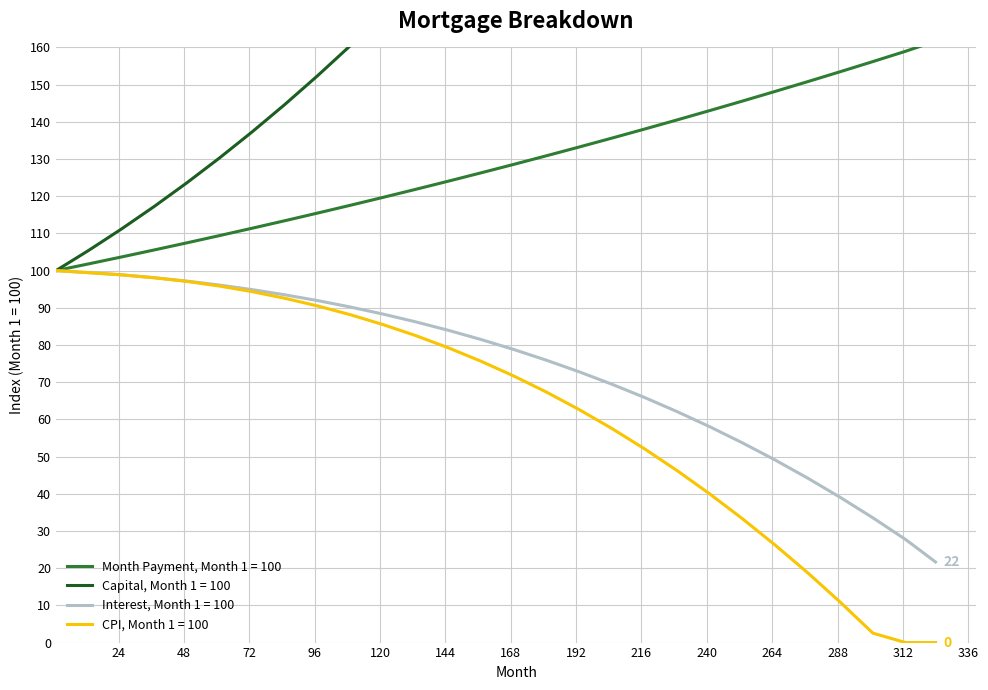

Reading left to right, what are all the values shown in this chart?

month_payment: 1=100.0	13=101.8	25=103.7	37=105.5	49=107.5	61=109.4	73=111.4	85=113.4	97=115.5	109=117.6	121=119.7	133=121.8	145=124.0	157=126.3	169=128.5	181=130.9	193=133.2	205=135.6	217=138.0	229=140.5	241=143.0	253=145.6	265=148.2	277=150.8	289=153.5	301=156.2	313=159.0	324=161.7
capital: 1=100.0	13=105.4	25=111.2	37=117.2	49=123.6	61=130.3	73=137.3	85=144.6	97=152.4	109=160.4	121=168.9	133=177.7	145=186.9	157=196.5	169=206.6	181=217.0	193=227.9	205=239.3	217=251.2	229=263.5	241=276.3	253=289.7	265=303.6	277=318.0	289=333.1	301=348.7	313=364.9	324=381.4
interest: 1=100.0	13=99.5	25=98.9	37=98.1	49=97.2	61=96.1	73=94.9	85=93.5	97=92.0	109=90.2	121=88.3	133=86.2	145=84.0	157=81.5	169=78.8	181=75.9	193=72.8	205=69.5	217=65.9	229=62.1	241=58.1	253=53.7	265=49.1	277=44.2	289=39.0	301=33.5	313=27.7	324=21.7
cpi: 1=100.0	13=99.4	25=98.9	37=98.1	49=97.1	61=95.9	73=94.4	85=92.6	97=90.5	109=88.2	121=85.5	133=82.6	145=79.3	157=75.7	169=71.7	181=67.4	193=62.7	205=57.6	217=52.2	229=46.3	241=40.0	253=33.3	265=26.3	277=18.8	289=10.9	301=2.5	313=0.0	324=0.0